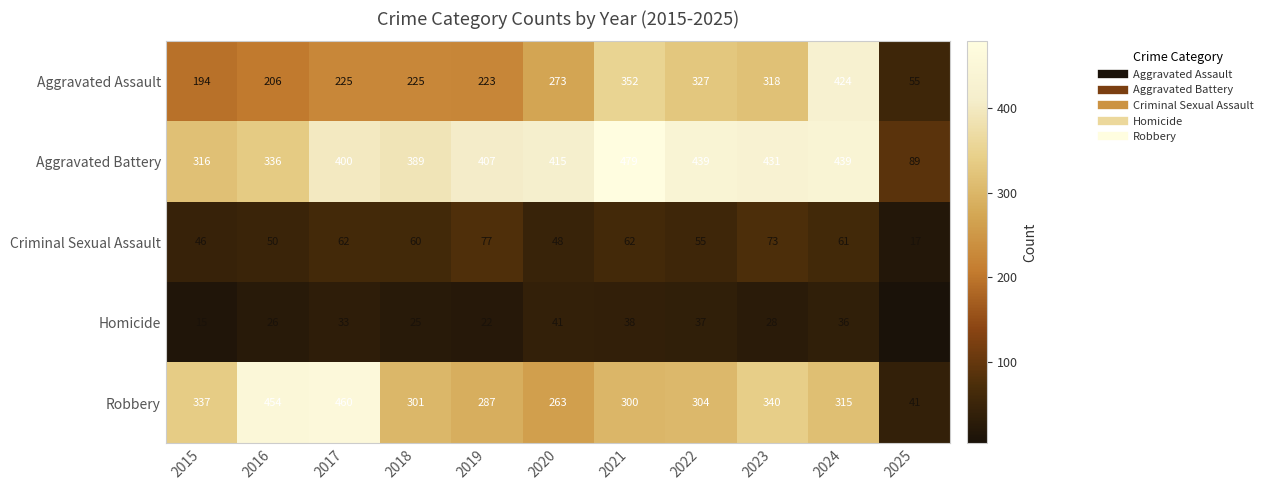

What is the total value across all series at 2015?

908